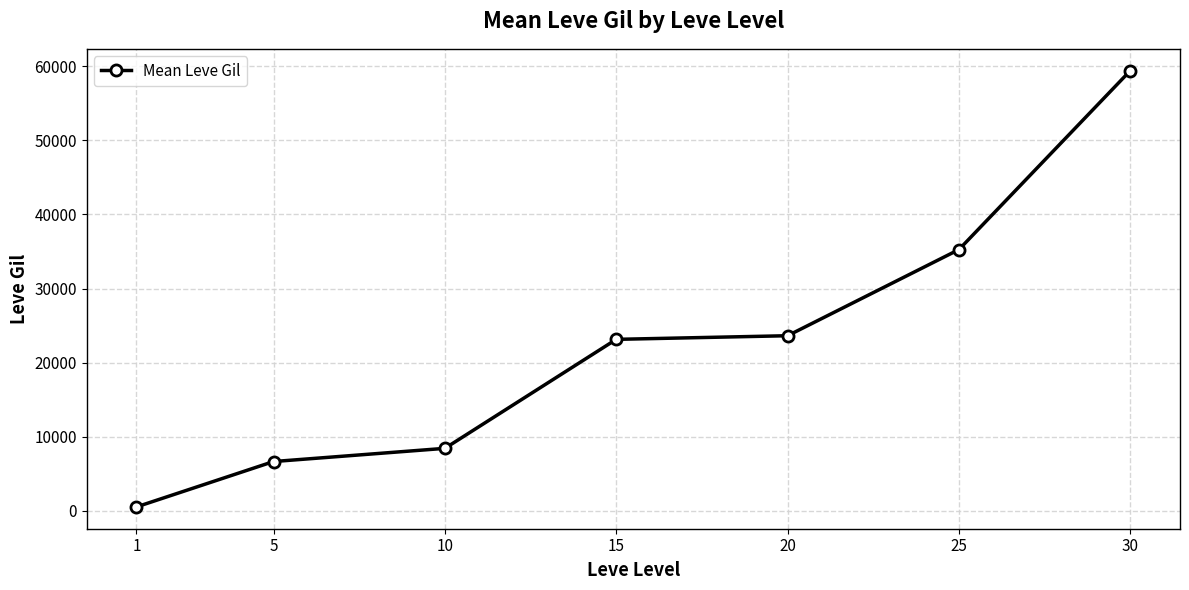

Where is the data nearest to the value 29968?

25